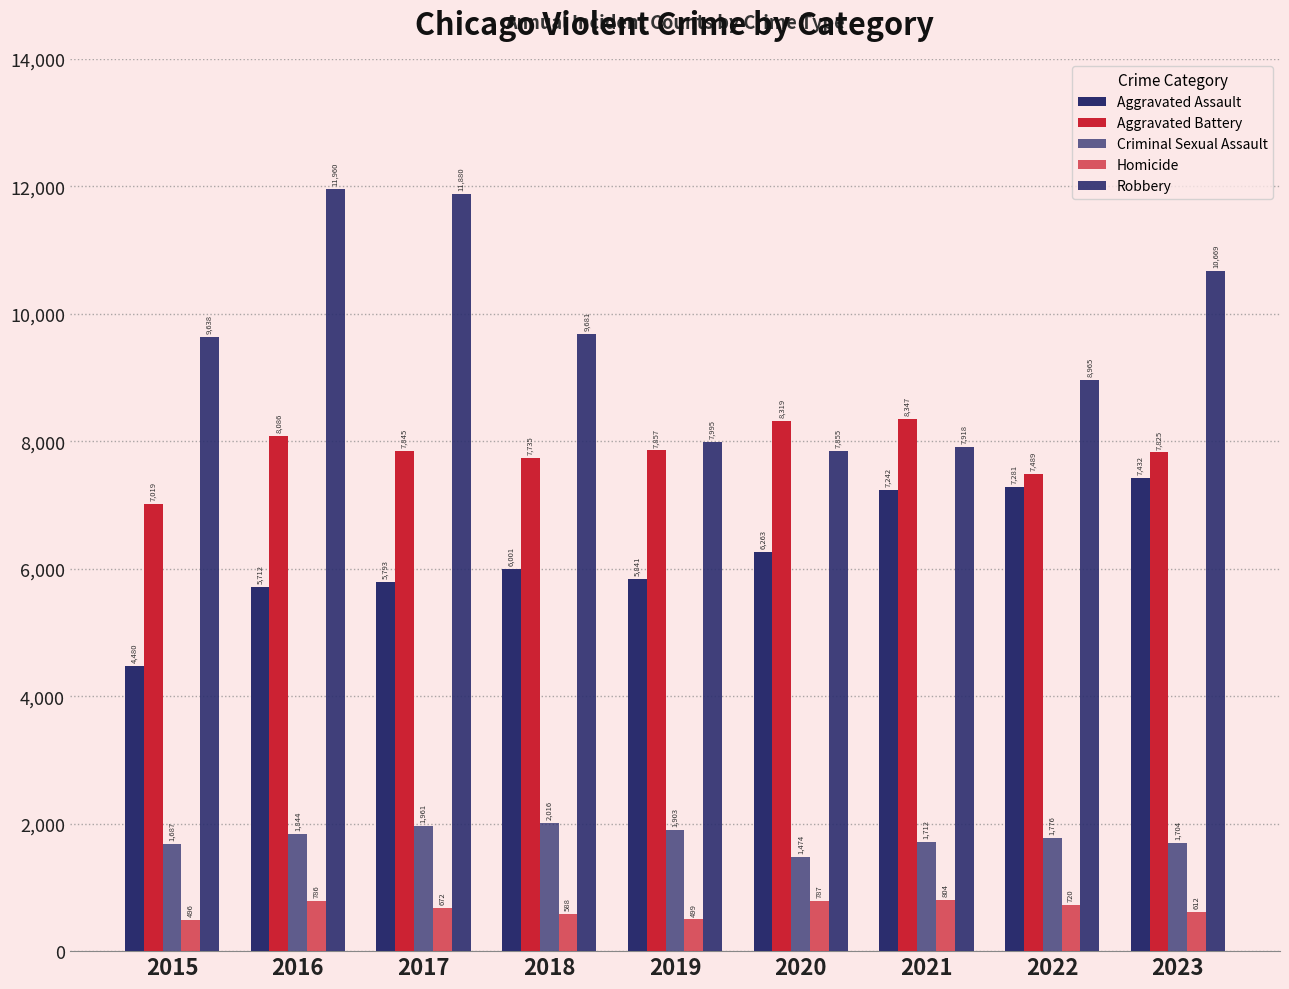

Which series has the largest range (max minus min)?

Robbery